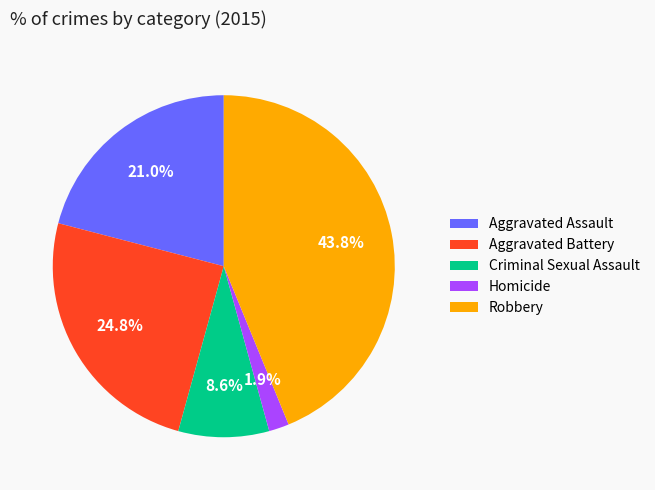

Is Homicide the majority of the pie?

No